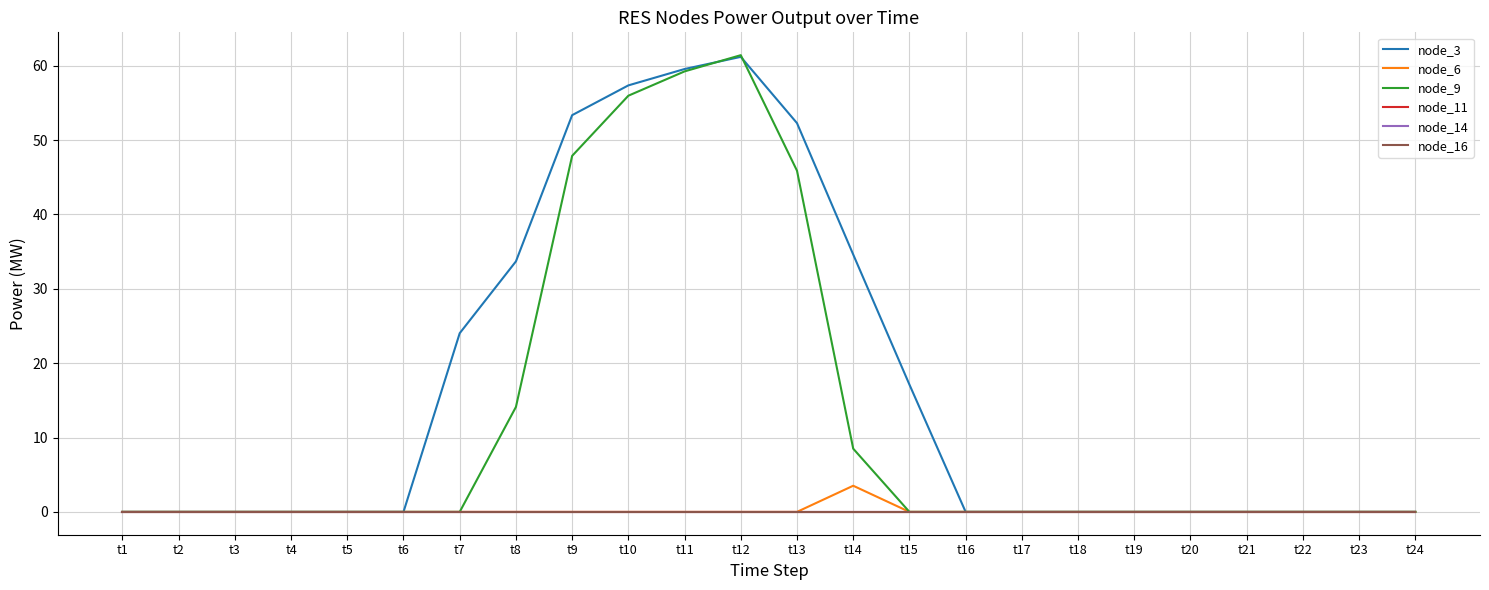

At t10, list the series in order from largest to smallest.

node_3, node_9, node_6, node_11, node_14, node_16